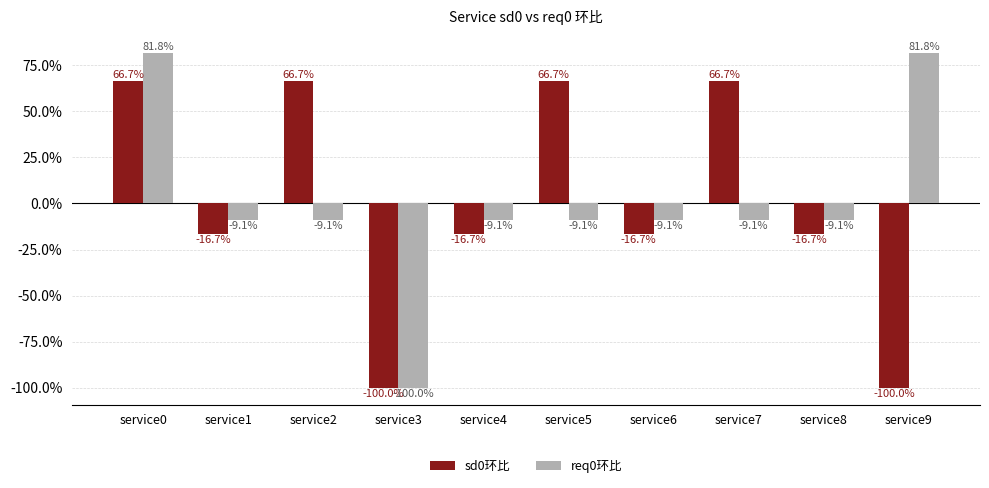

What is the value of the req0环比 bar at the 7th from the left?

-9.1